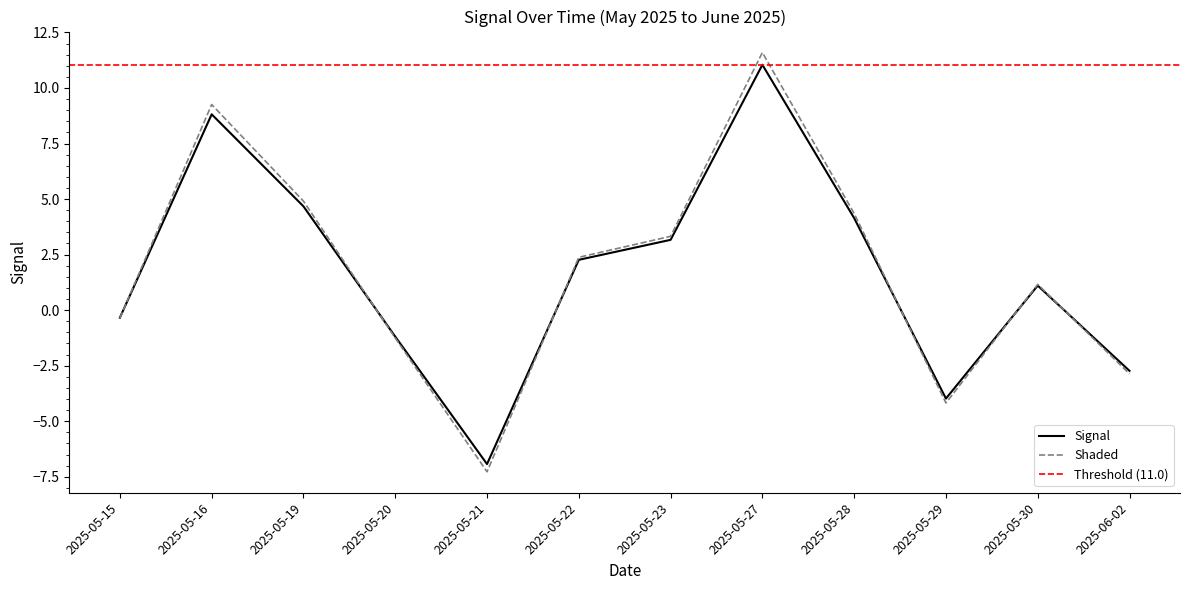

The chart shows a value of 2.5 at 2025-05-28. True or false?

False